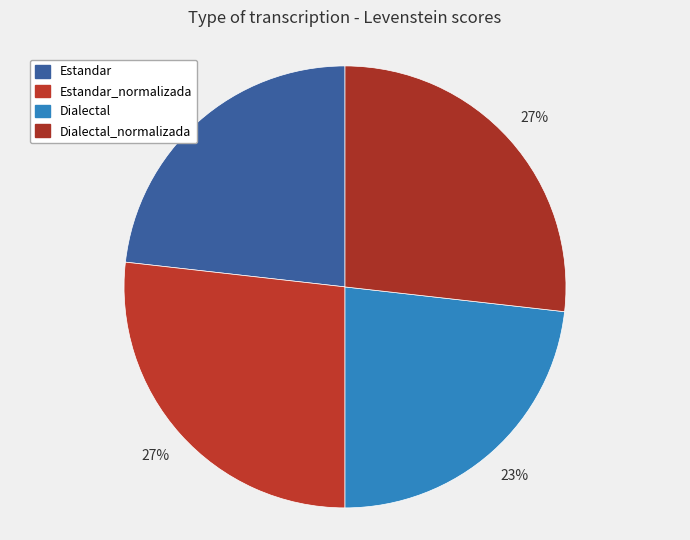

How many segments does this pie chart have?

4